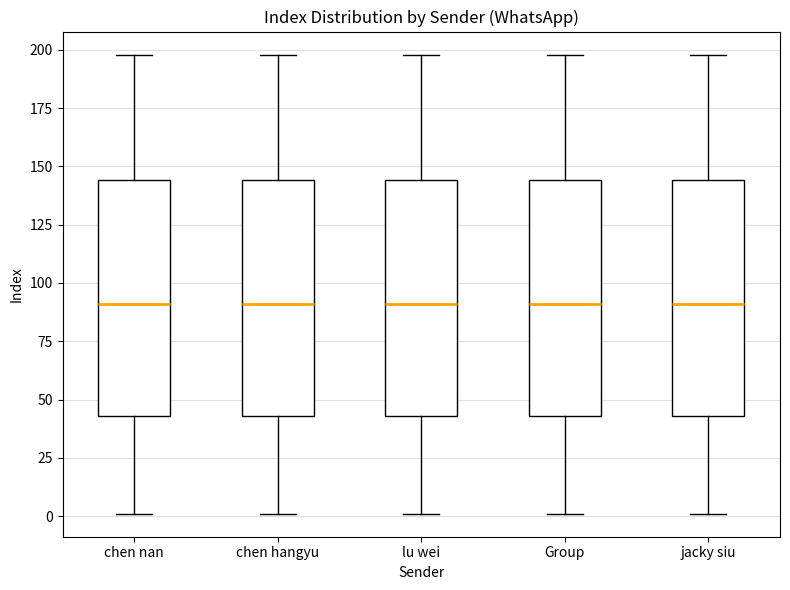

Where does the lower whisker of the box for jacky siu end on the y-axis? The values are not printed on the chart, so give them approximately, as read against the axis.

0